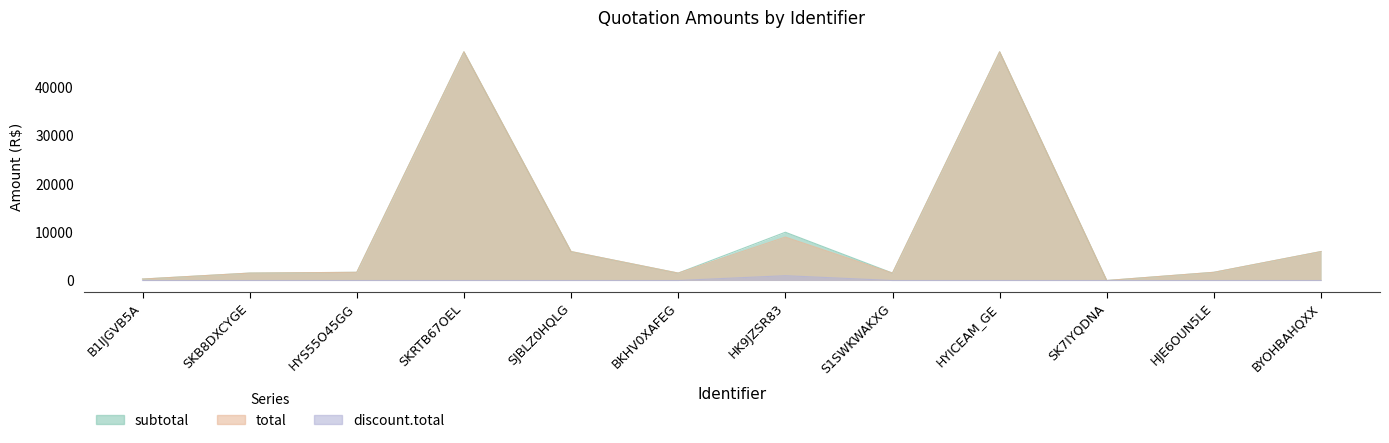

The discount.total series shows -375.7 at SKRTB67OEL. True or false?

False